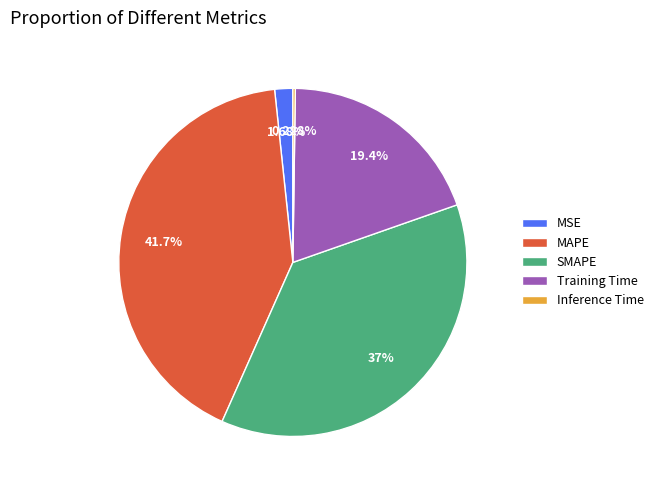

To the nearest percent, what portion does Training Time represent?

19%